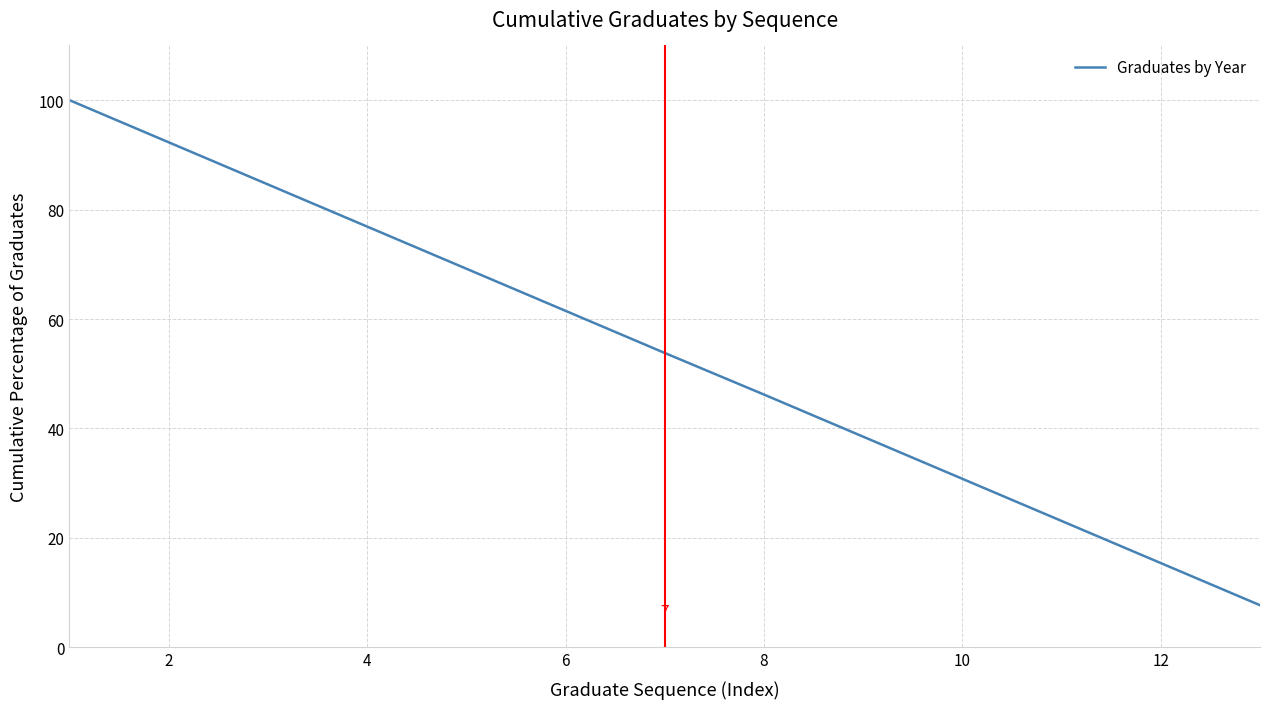

Count the number of values greater than 53.

7